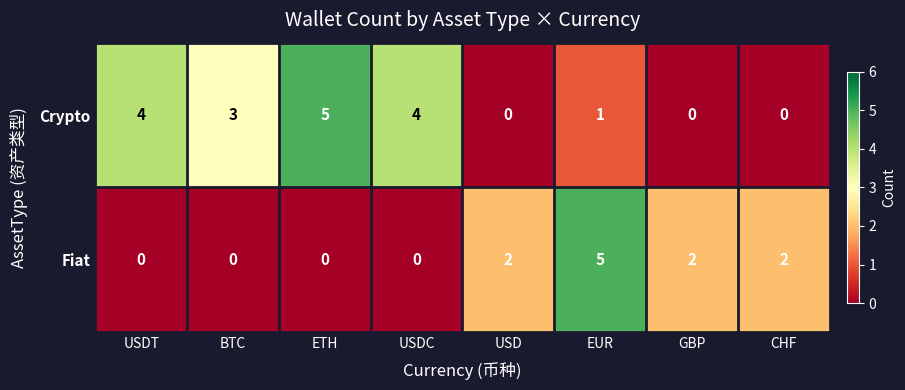

What is the highest value of the Fiat series?

5